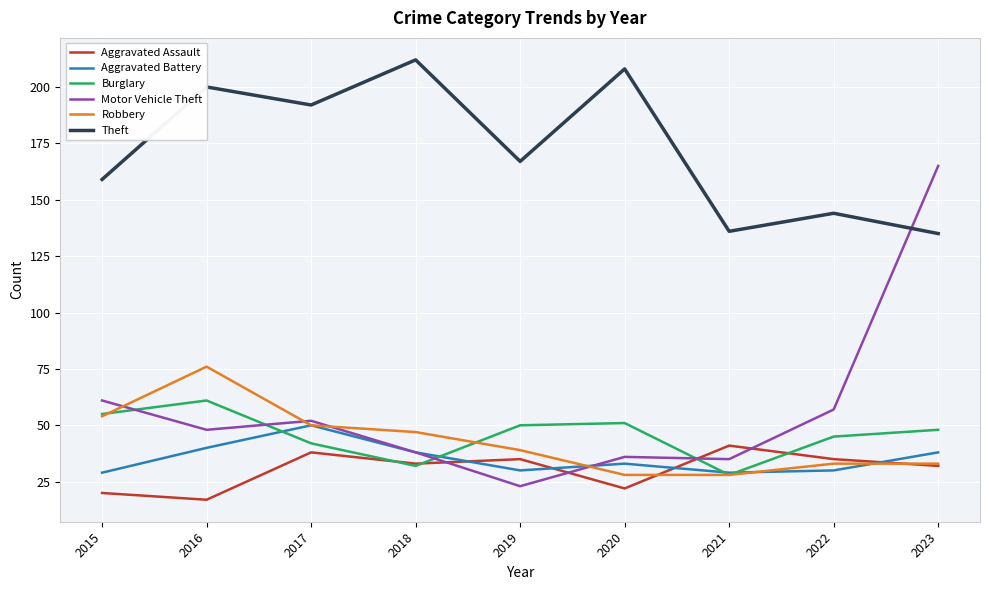

True or false: Burglary has more than 2 interior local peaks.

False